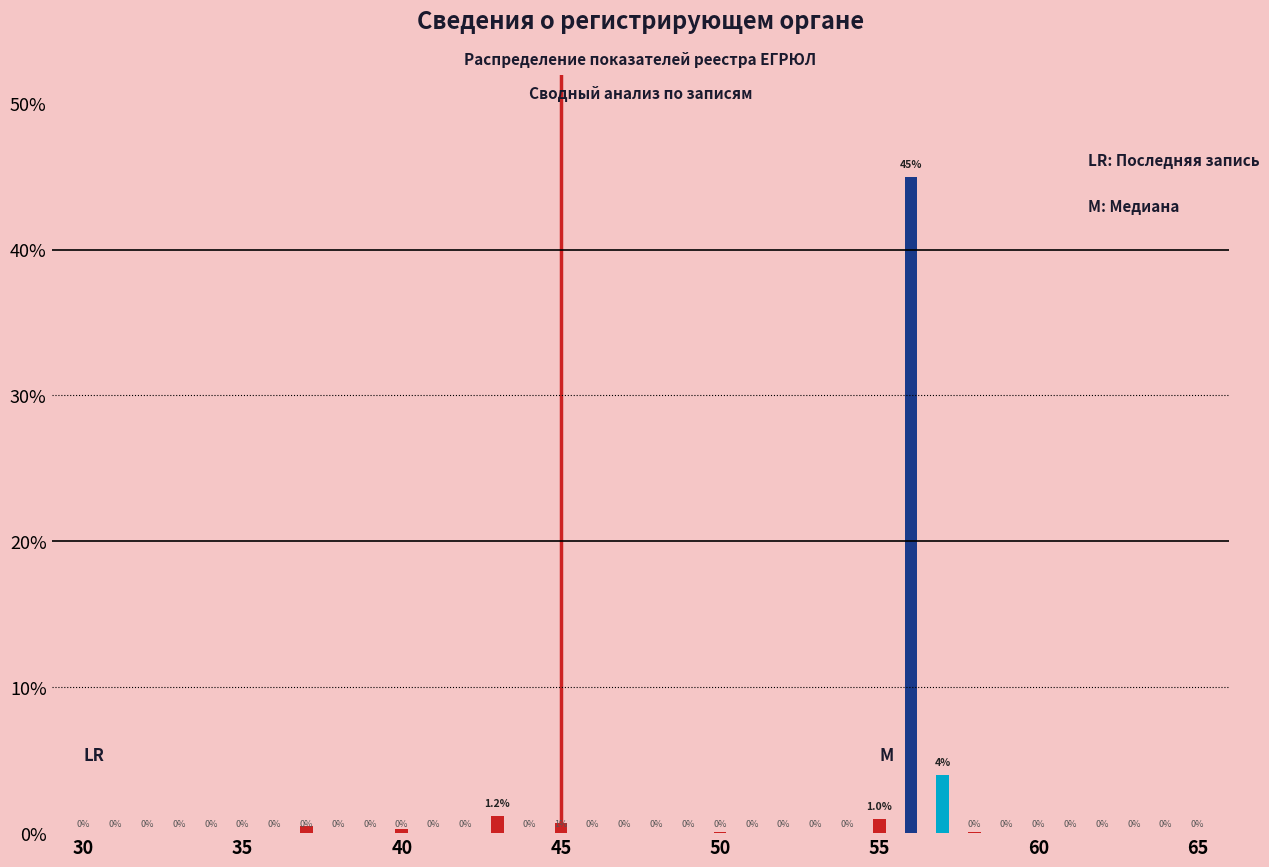

How many data points in Red are above 0?

7